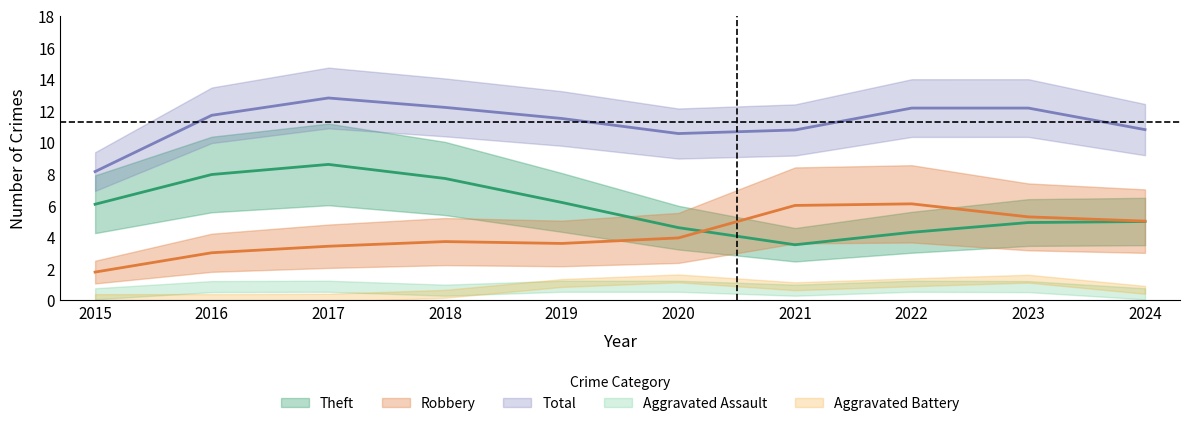

In Total, how many points are higher than both neighbors (excluding endpoints)?

1